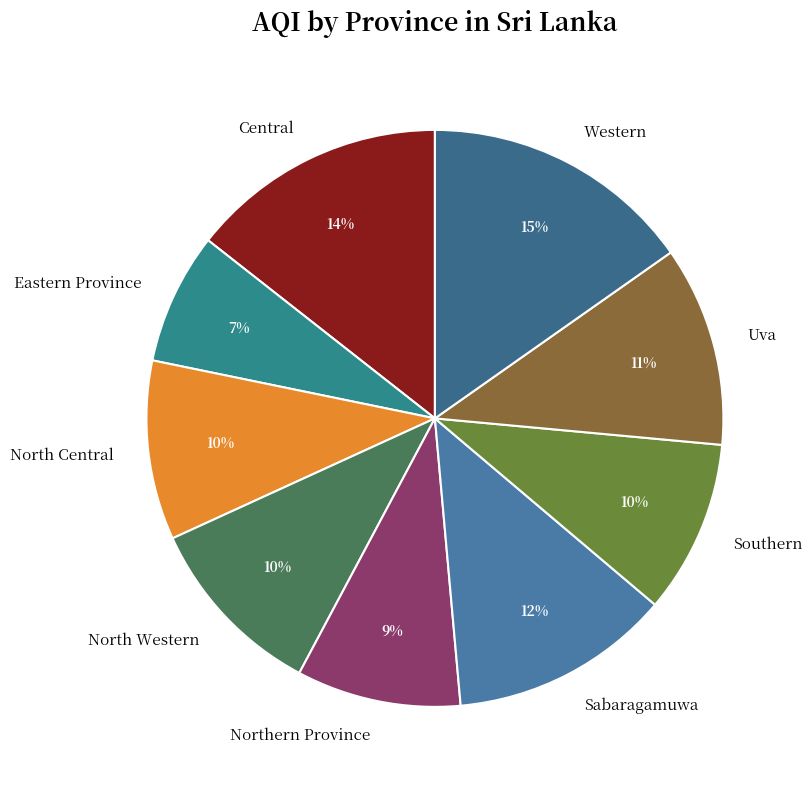

The Southern slice represents 1% of the pie. True or false?

False